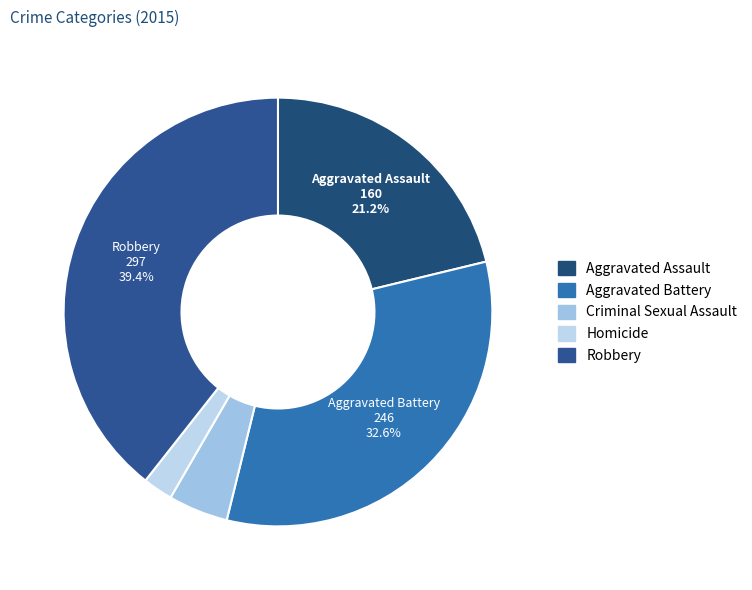

What percentage is the Robbery slice, to the nearest percent?

39%